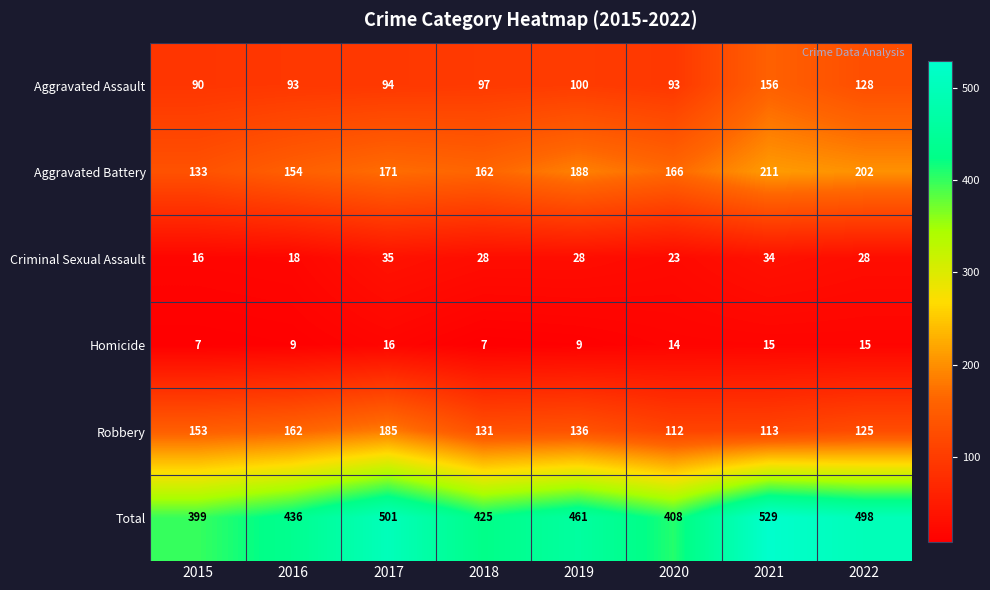

Which series has the largest total across all categories?

Total